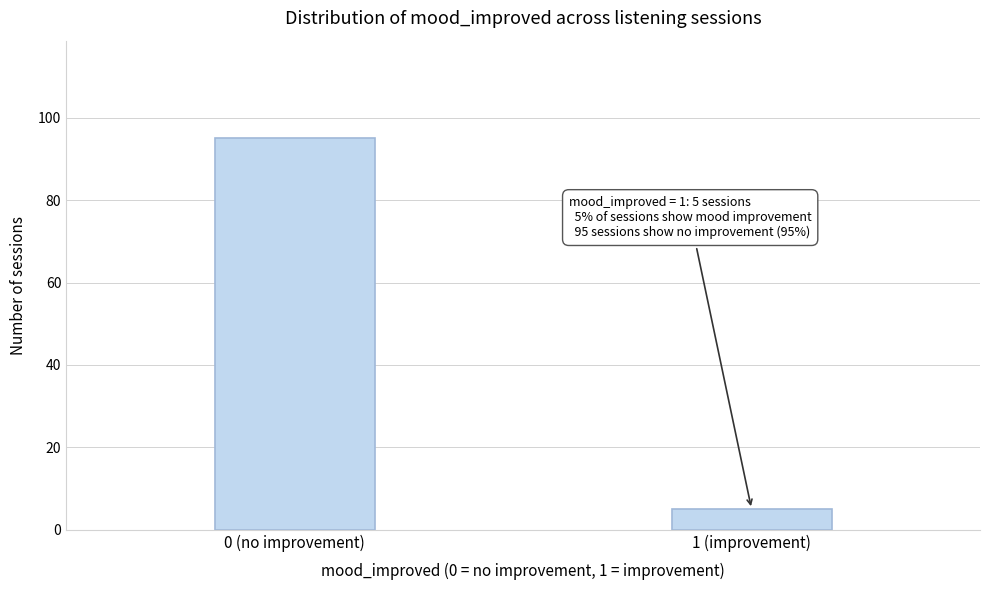

Reading left to right, transcribe all the data shown in this chart.

95	5